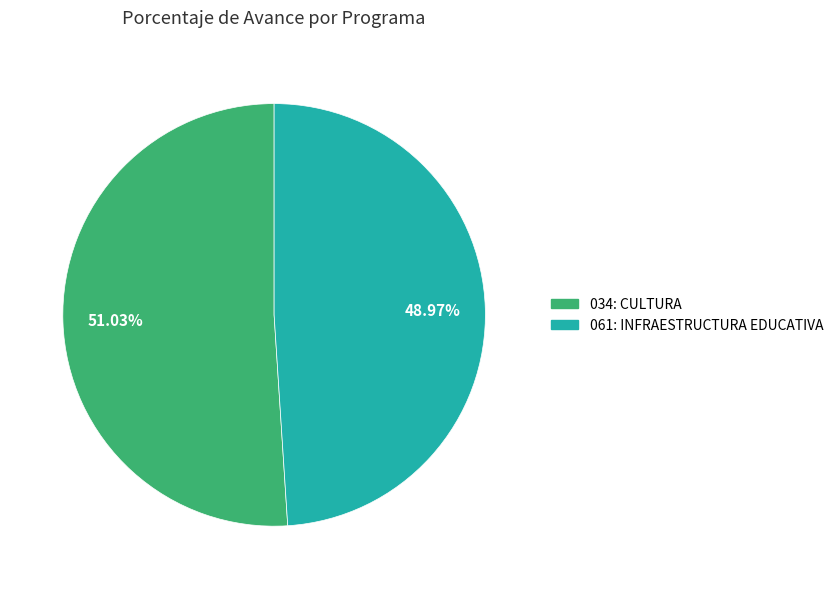

What is the majority slice?

034: CULTURA